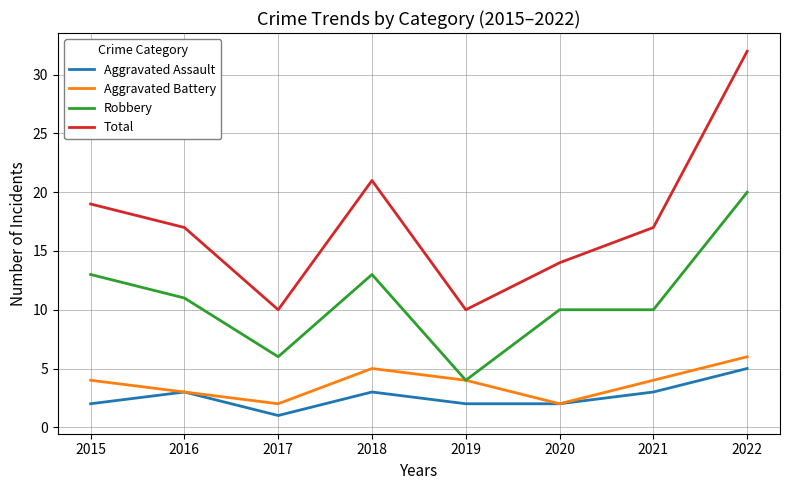

What is the difference between the second highest and minimum values in the Robbery series?

9